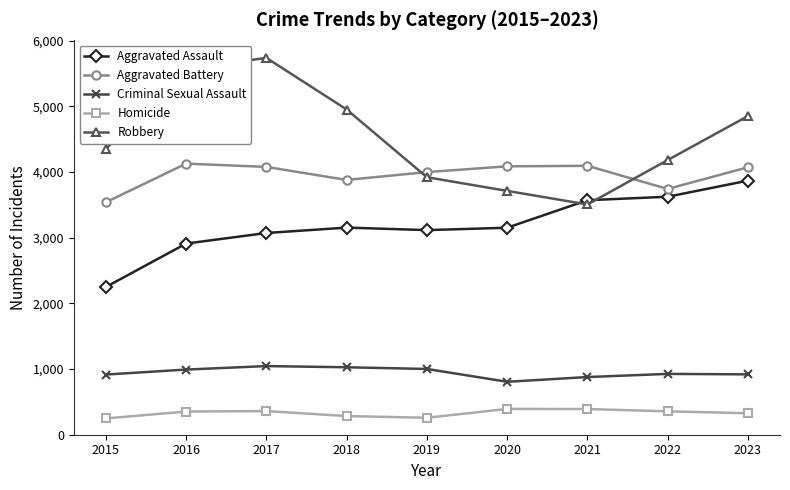

How many lines are shown in the chart?

5